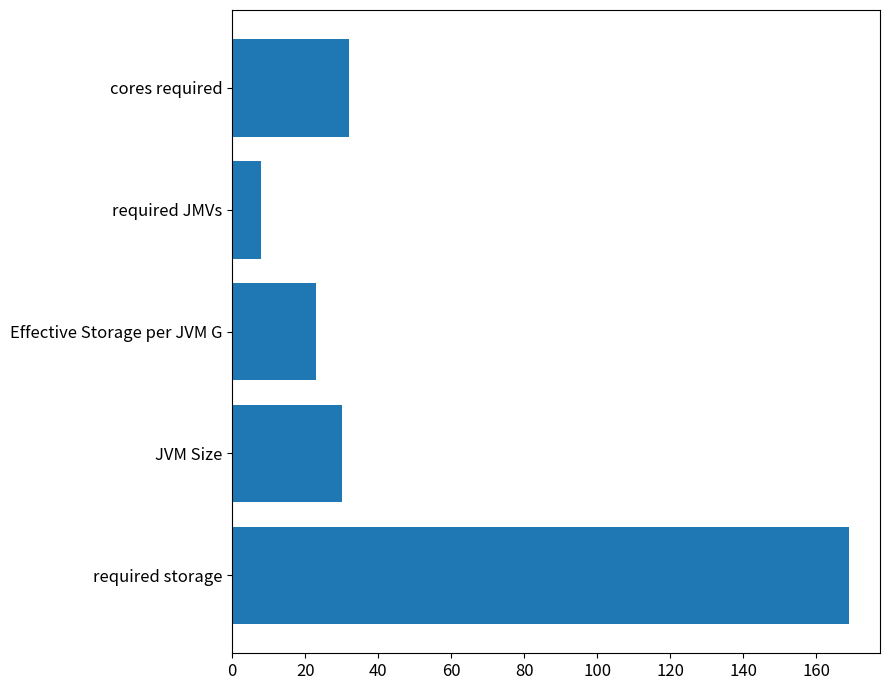

Is it true that the value at JVM Size is 7.4?

False